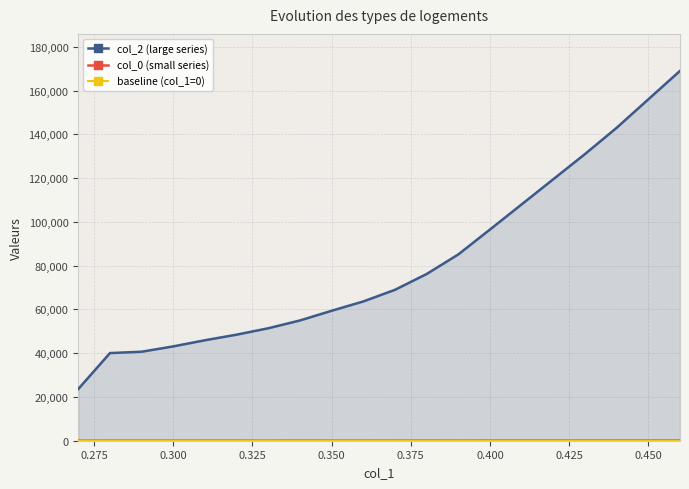

What is the value of the col_2 (large series) point at the 12th from the left?

76180